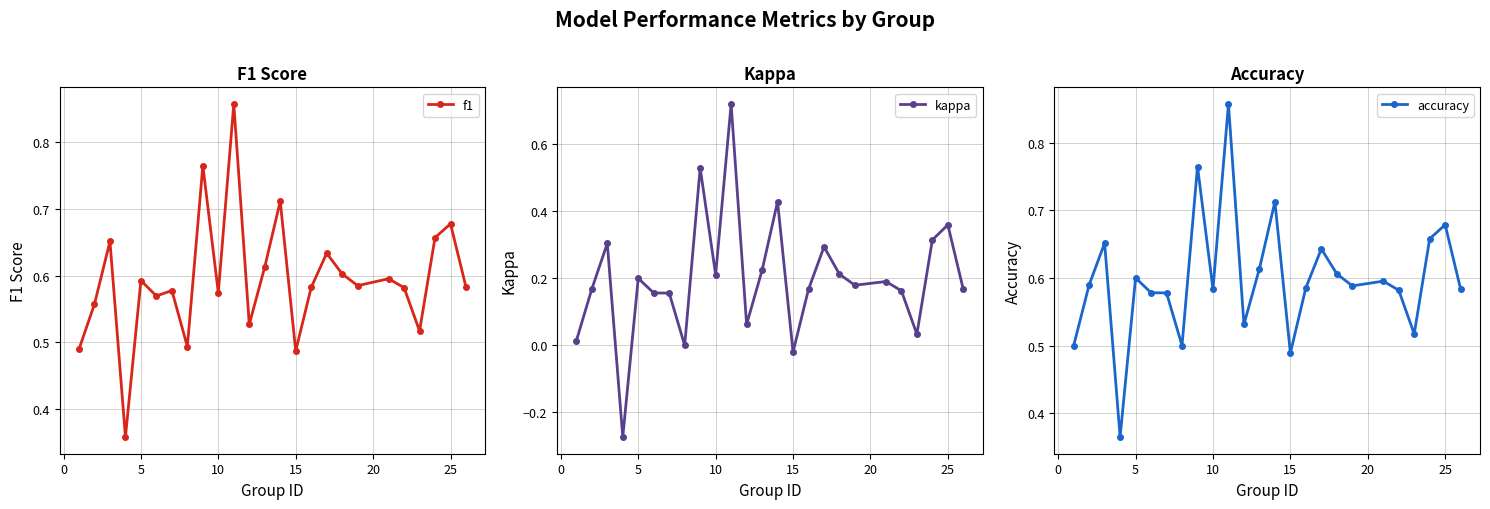

At how many categories does at least one series exceed 0?

25